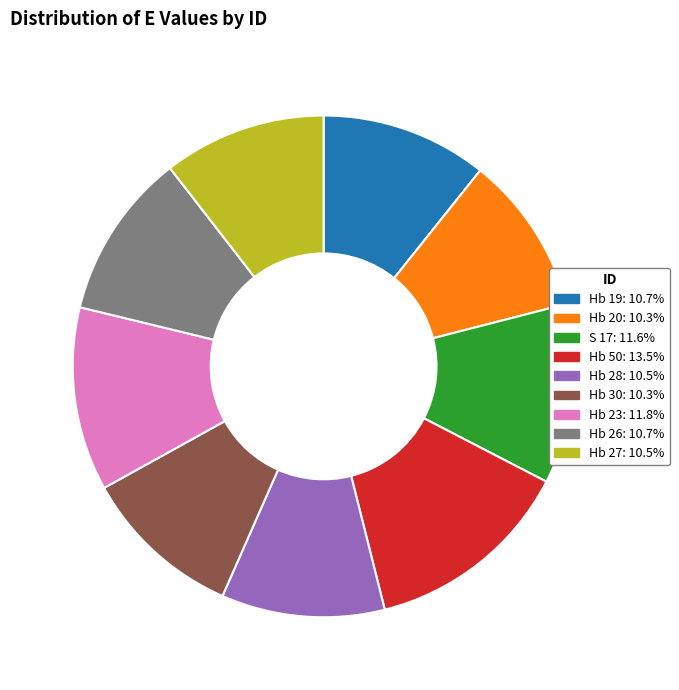

How many segments does this pie chart have?

9